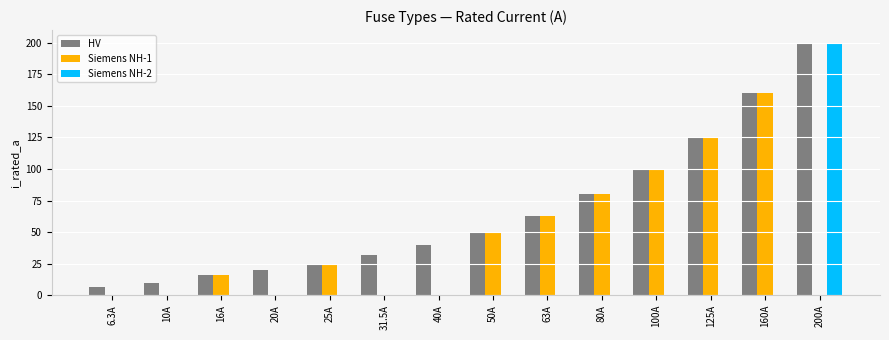

Where is HV nearest to the value 103?

100A